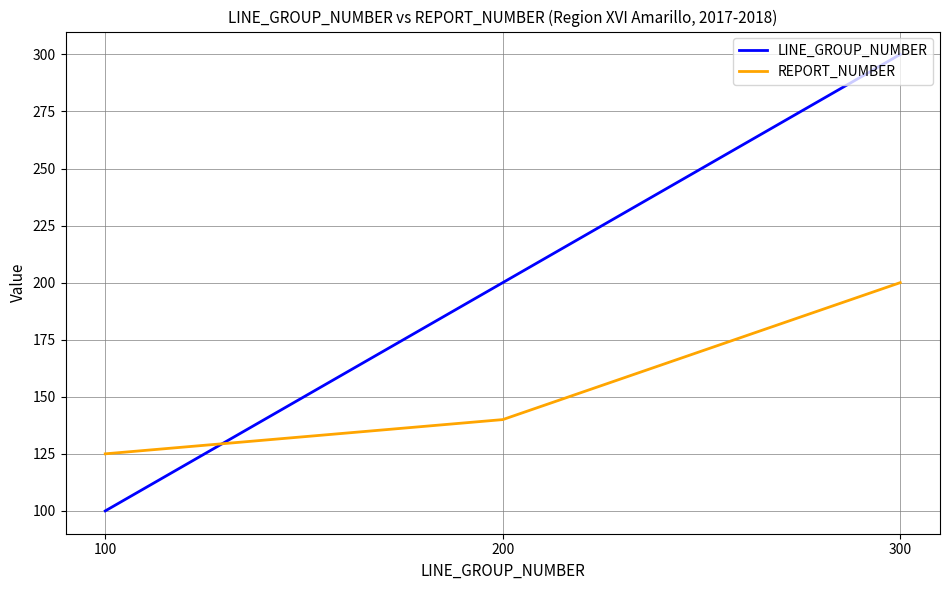

Which label corresponds to the largest value in the chart?

300